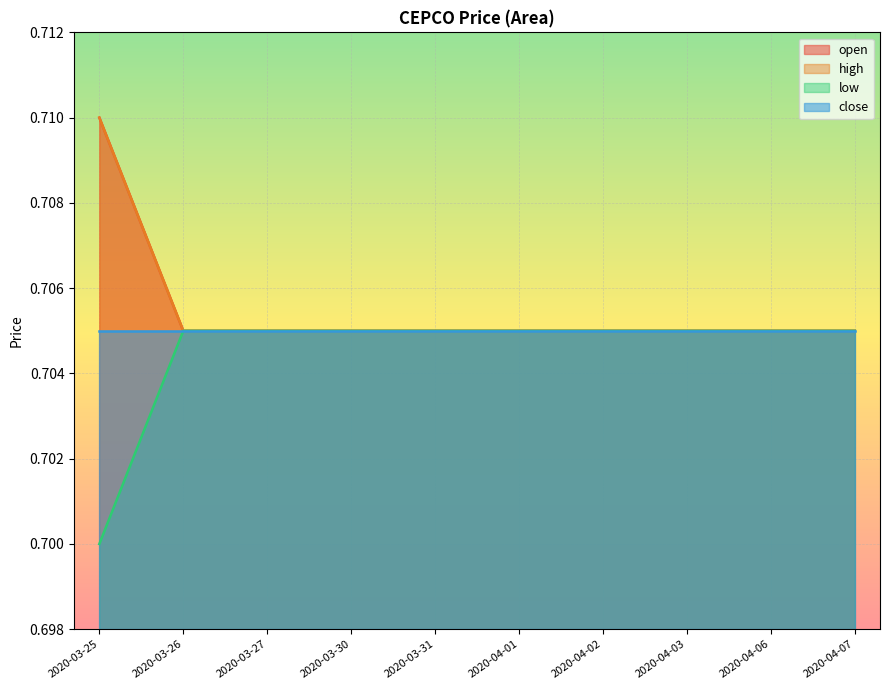

True or false: low and open intersect in this chart.

False